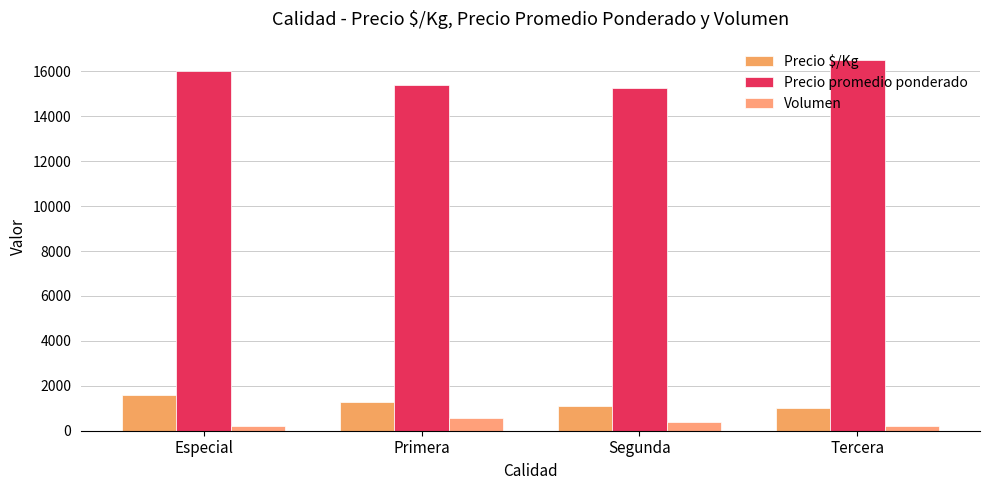

What is the lowest value of the Precio promedio ponderado series?

15265